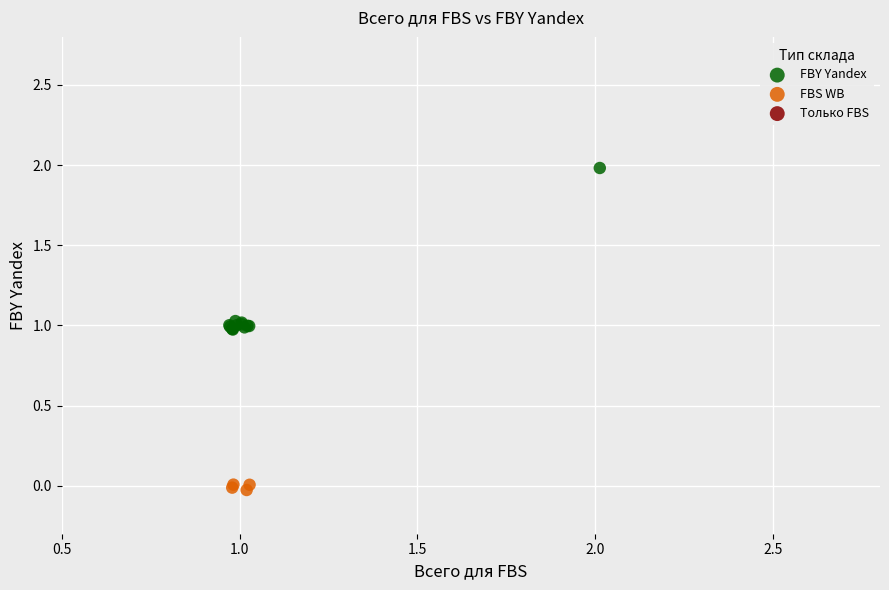

Which series reaches the minimum Y coordinate?

FBS WB